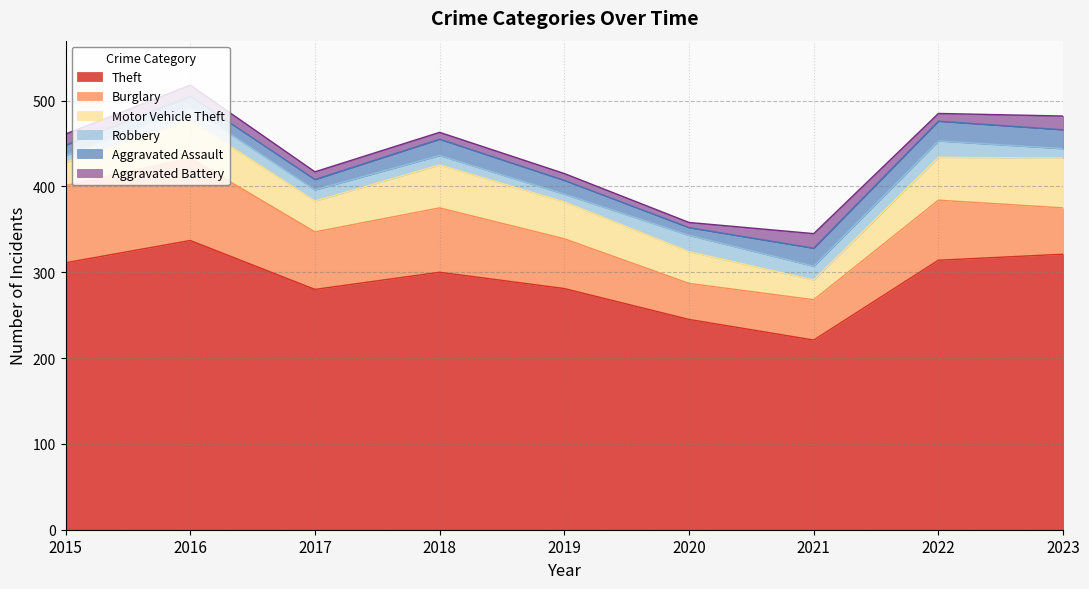

At which label is Aggravated Battery closest to 11?

2015